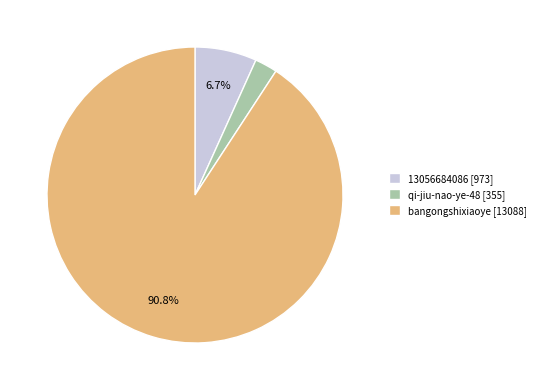

To the nearest percent, what is the average slice percentage?

33%